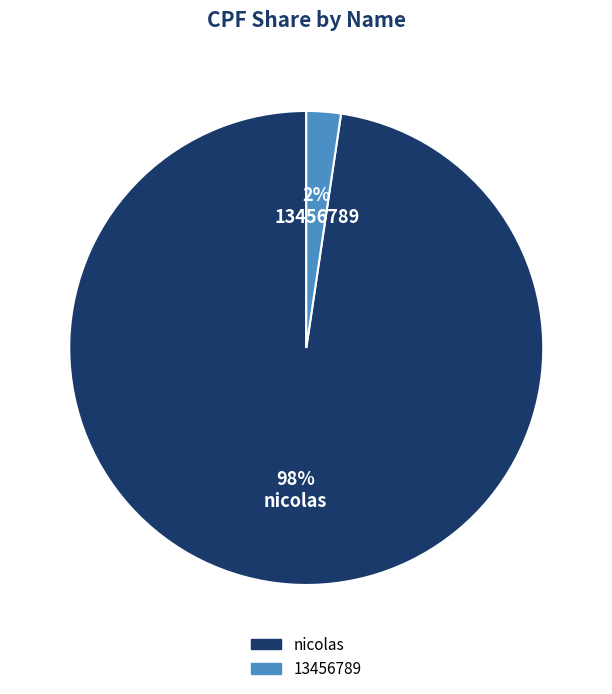

To the nearest percent, what is the average slice percentage?

50%